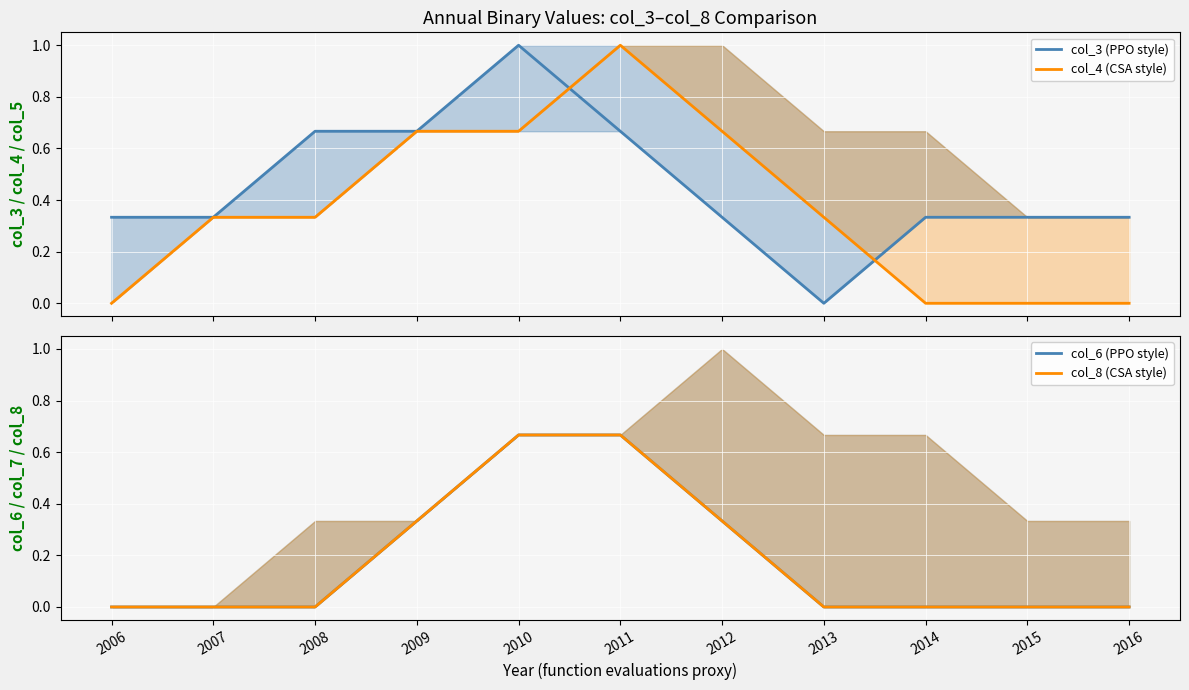

What is the difference between the highest and lowest values at 2009?

0.3